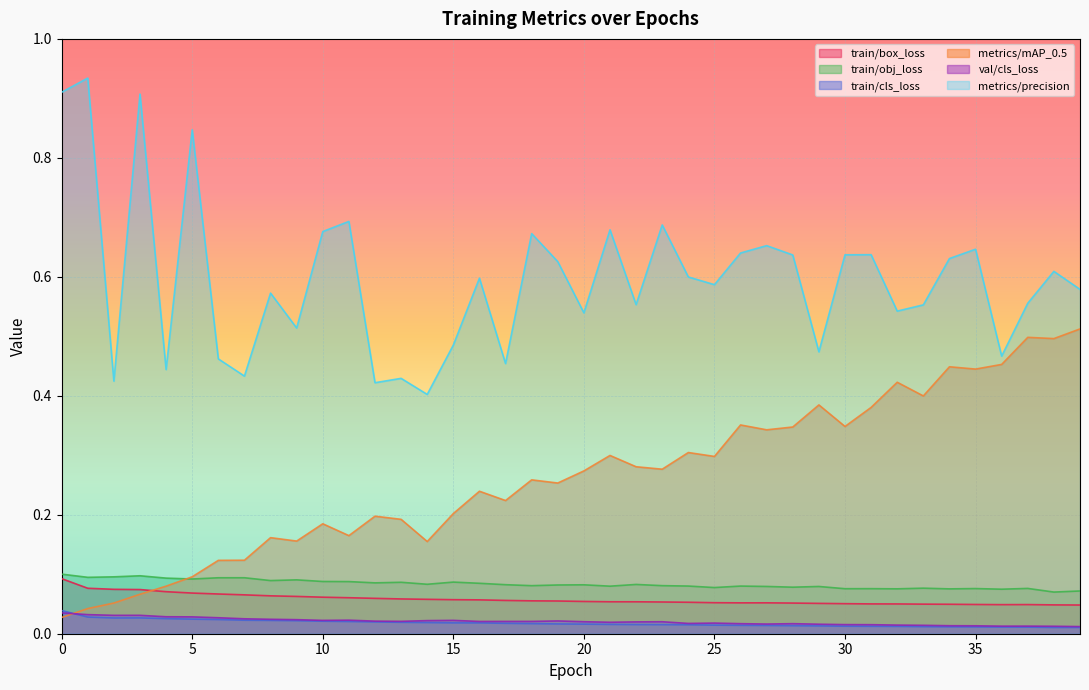

Is the value of metrics/mAP_0.5 at 35 greater than the value of val/cls_loss at 27?

Yes